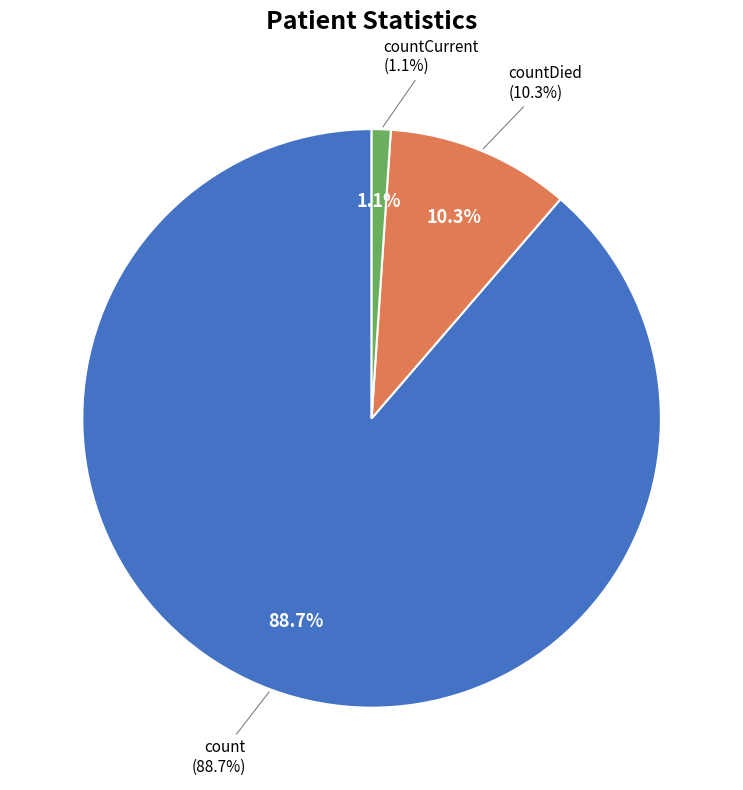

Rank the categories by value from highest to lowest.

count, countDied, countCurrent